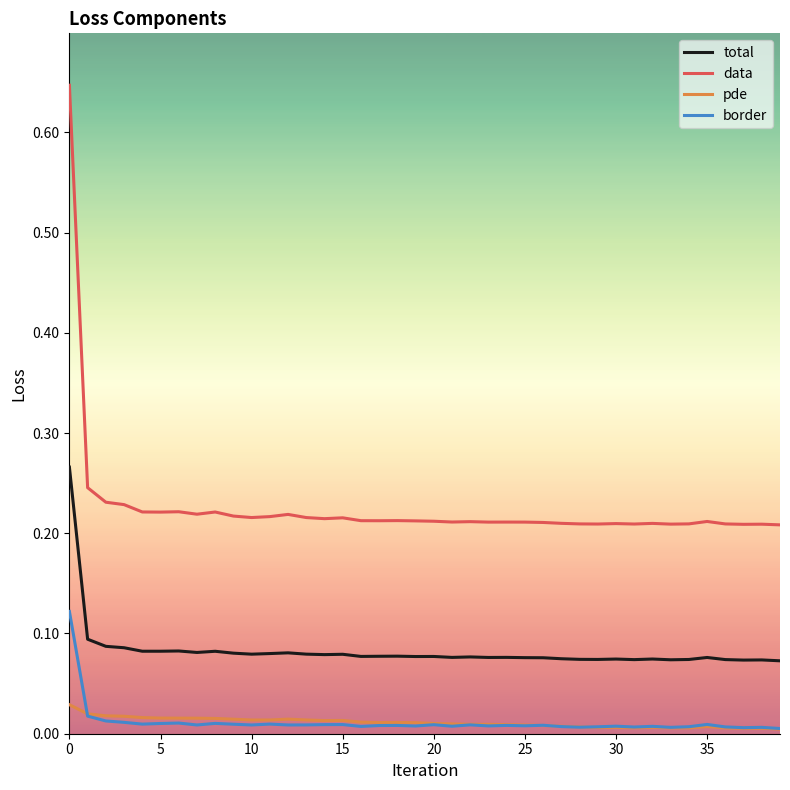

Rank the series by their maximum value, from highest to lowest.

data, total, border, pde